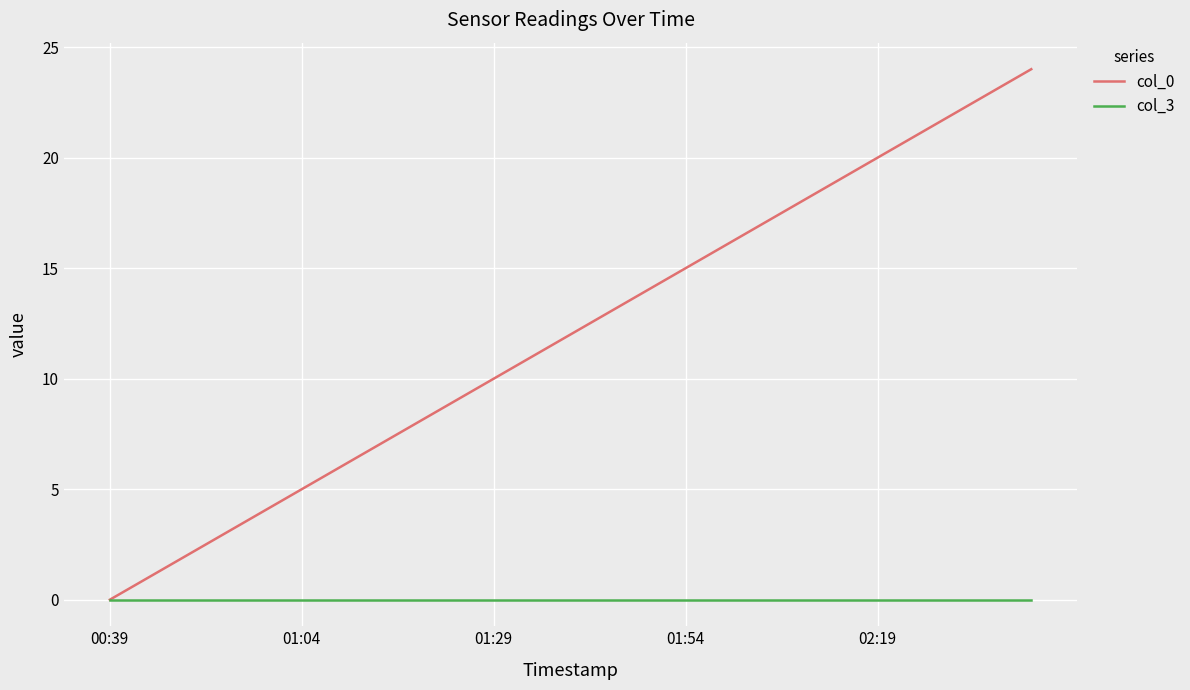

What is the greatest value displayed?

24